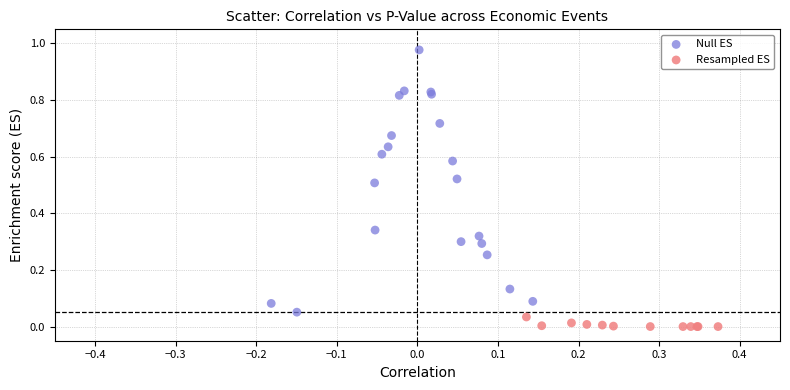

Which series reaches the maximum Y coordinate?

Null ES